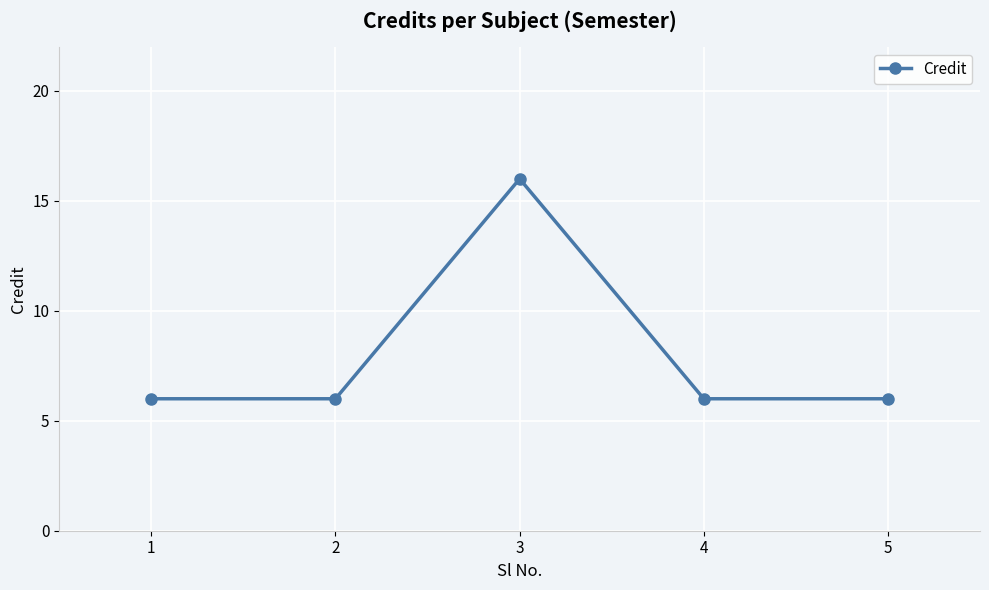

Reading left to right, extract all data points from this chart.

6	6	16	6	6